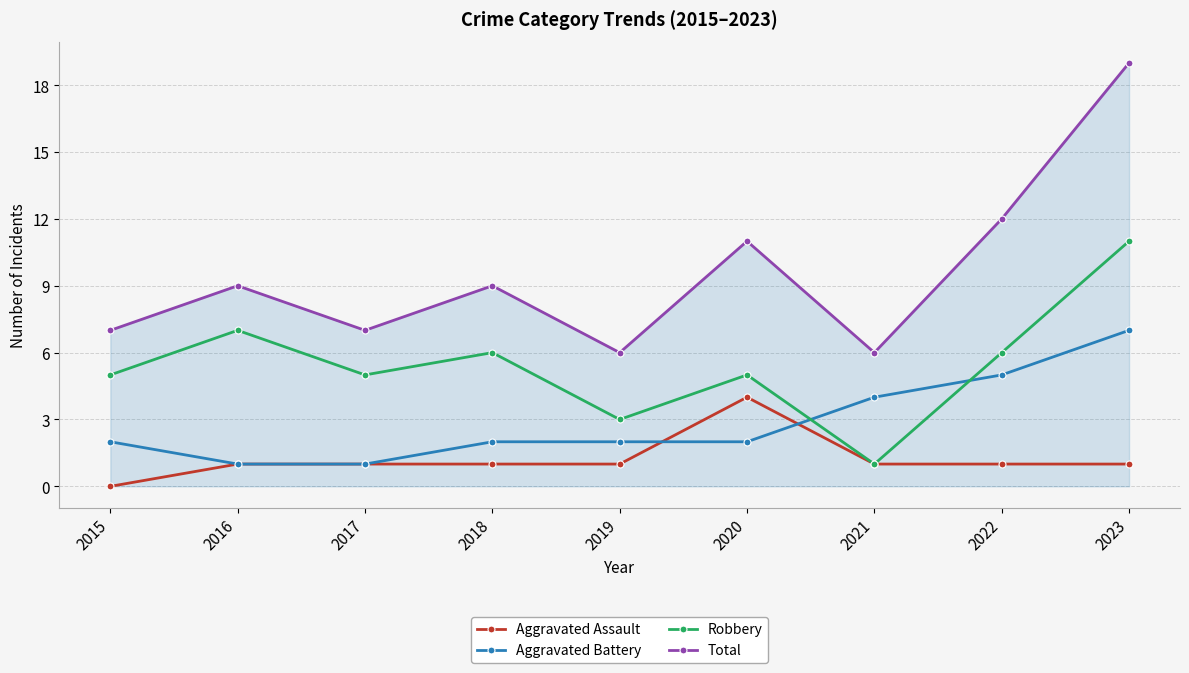

Which category has the highest value in the Robbery series?

2023